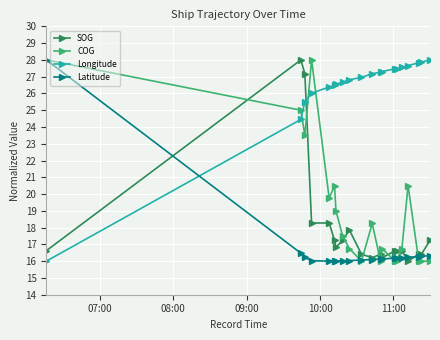

What are all the series names shown in the legend?

SOG, COG, Longitude, Latitude